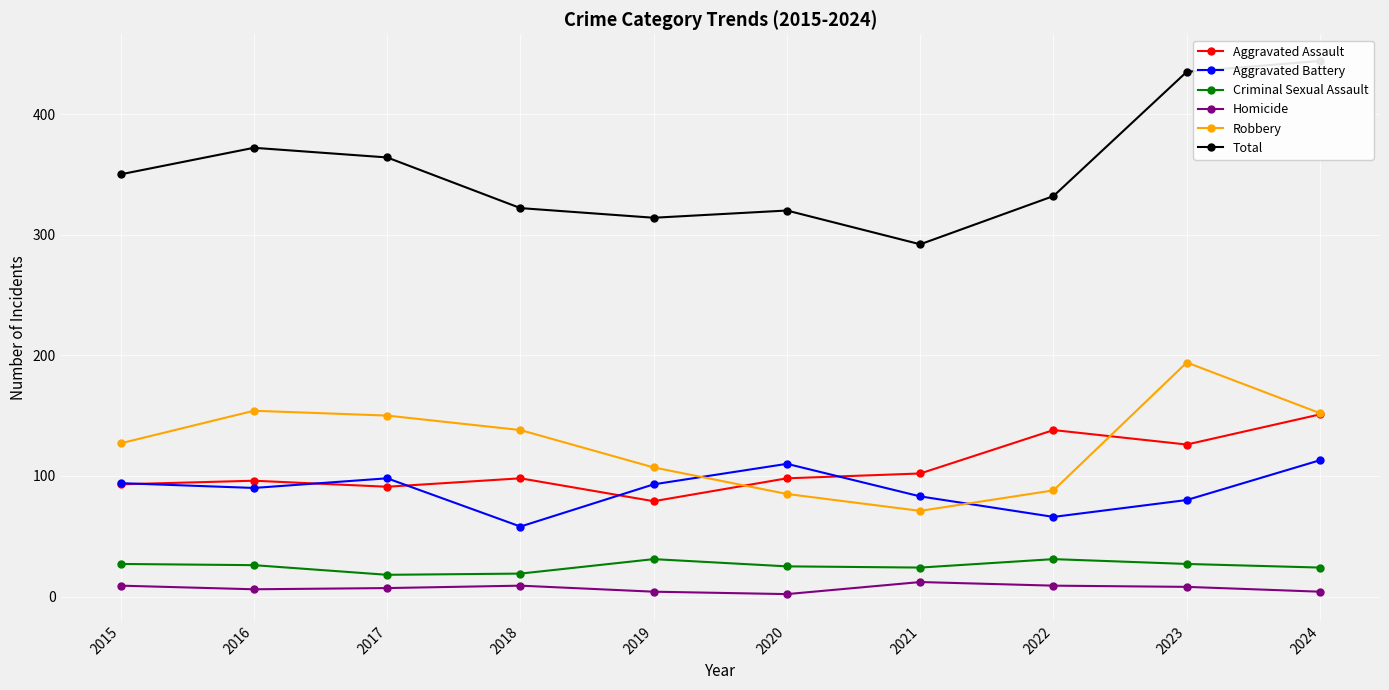

What are all the series names shown in the legend?

Aggravated Assault, Aggravated Battery, Criminal Sexual Assault, Homicide, Robbery, Total